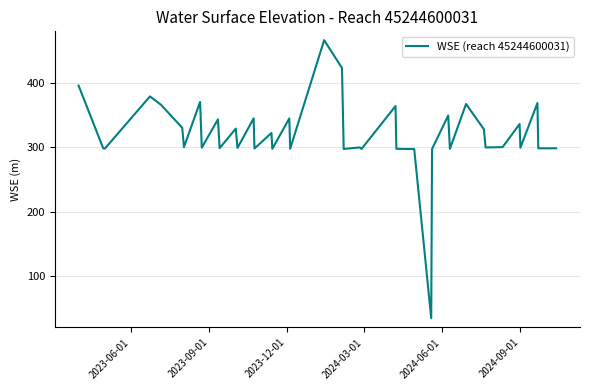

What is the difference between the maximum and minimum values?

431.9